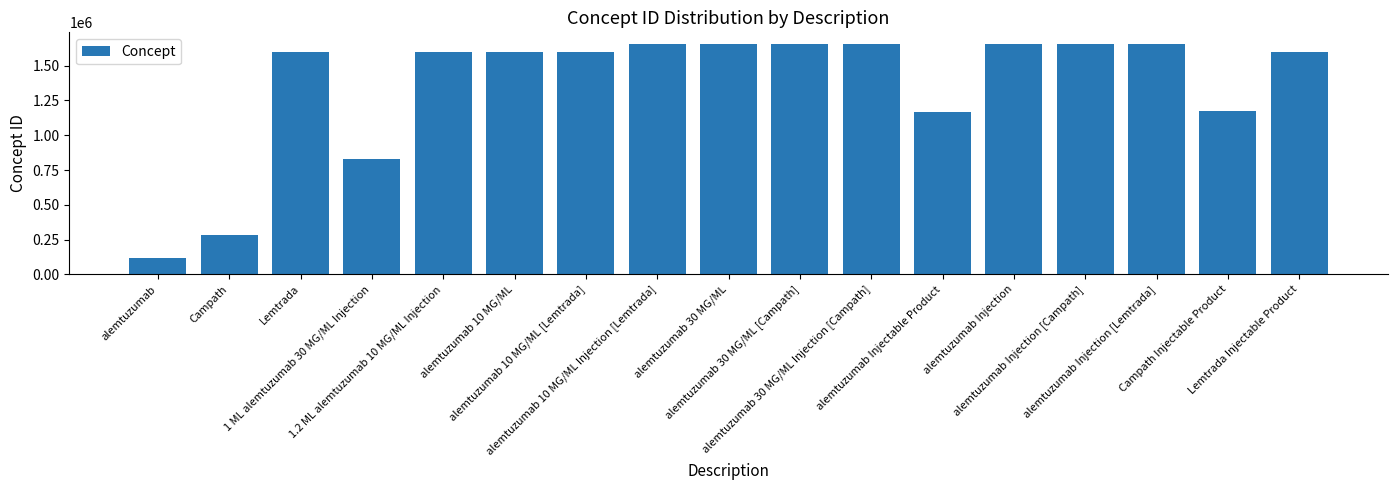

What is the sum of all values?

23136297